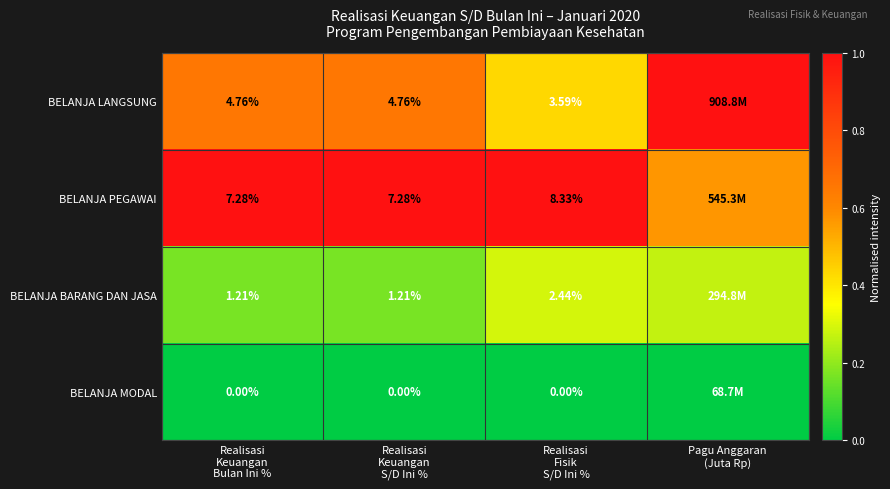

At which label does BELANJA BARANG DAN JASA reach its minimum?

Realisasi Keuangan Bulan Ini %